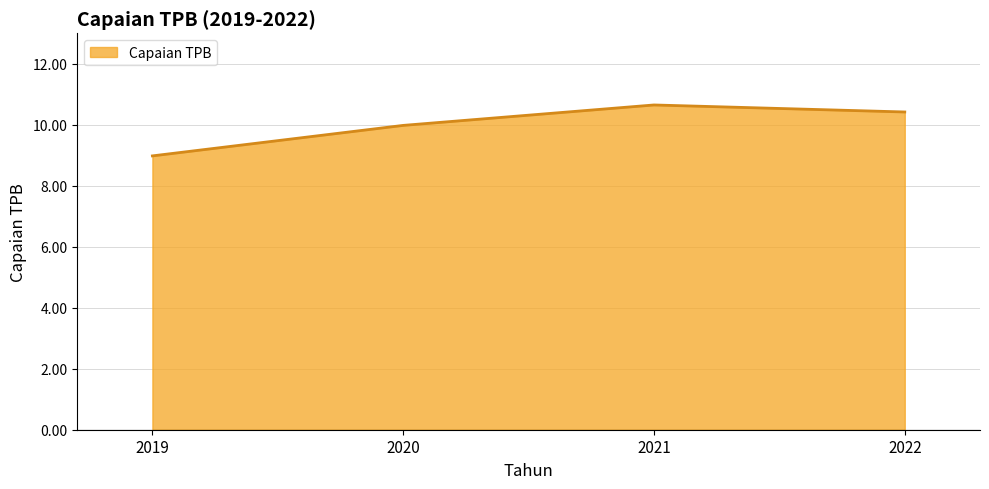

What is the change in value from 2020 to 2021?

+0.7